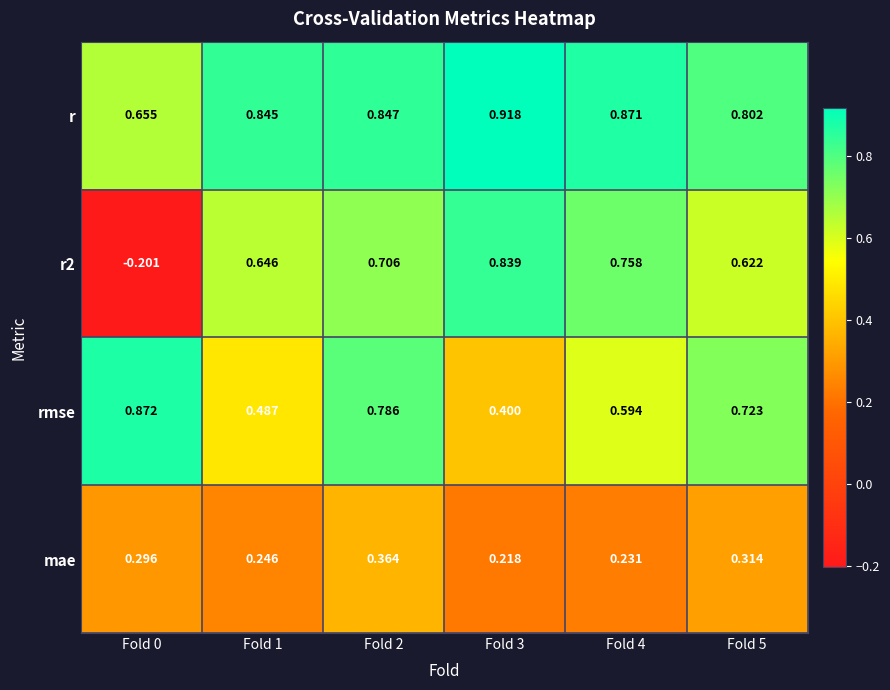

Is the value of mae at Fold 3 greater than the value of r at Fold 4?

No